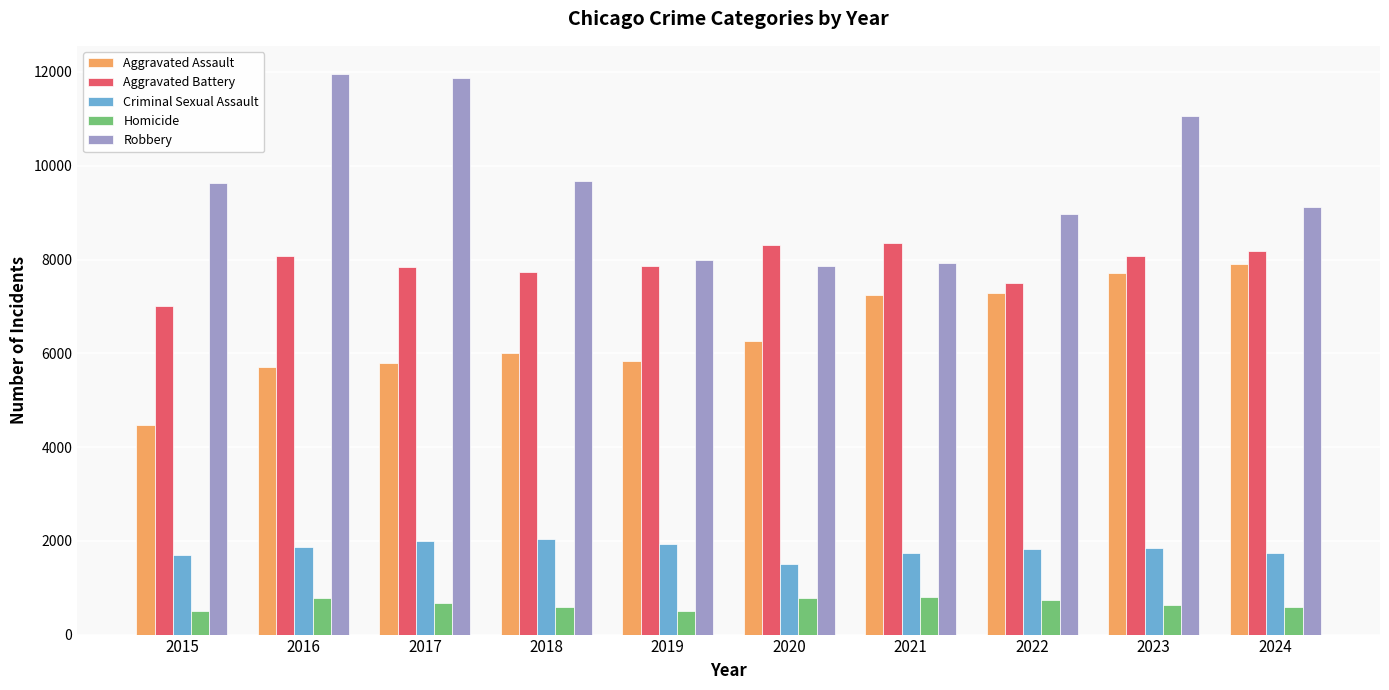

What is the difference between the maximum and minimum values in the Aggravated Battery series?

1327